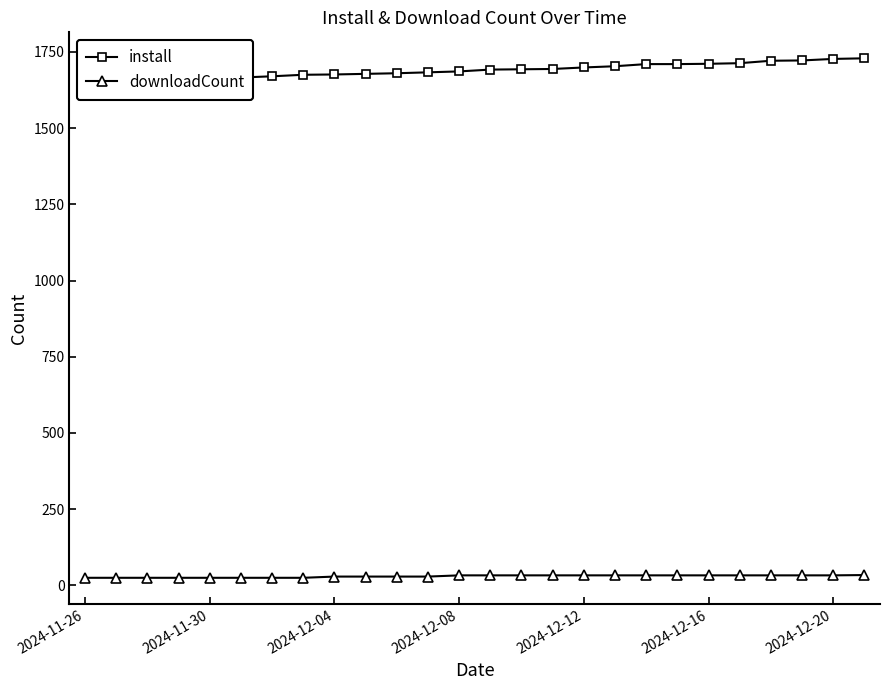

Which series changed the most between 14 and 16?

install